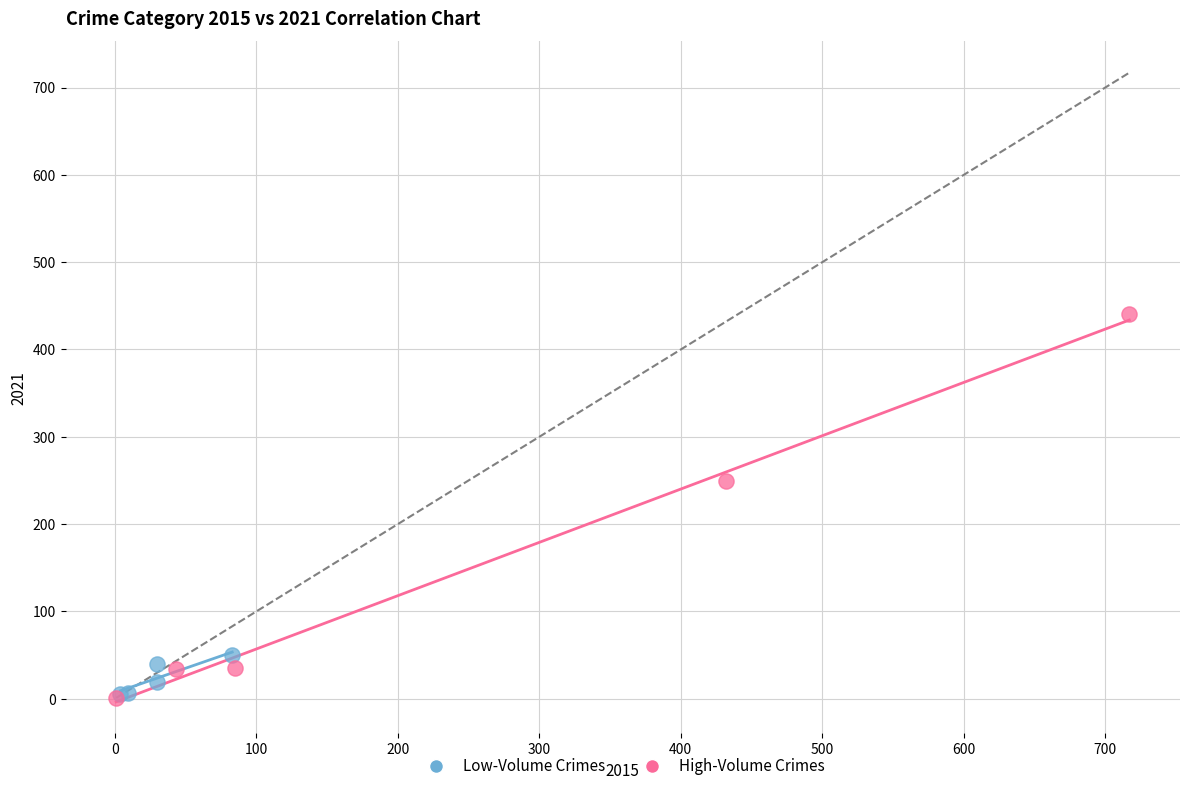

Which series has the largest Y range (max minus min)?

High-Volume Crimes